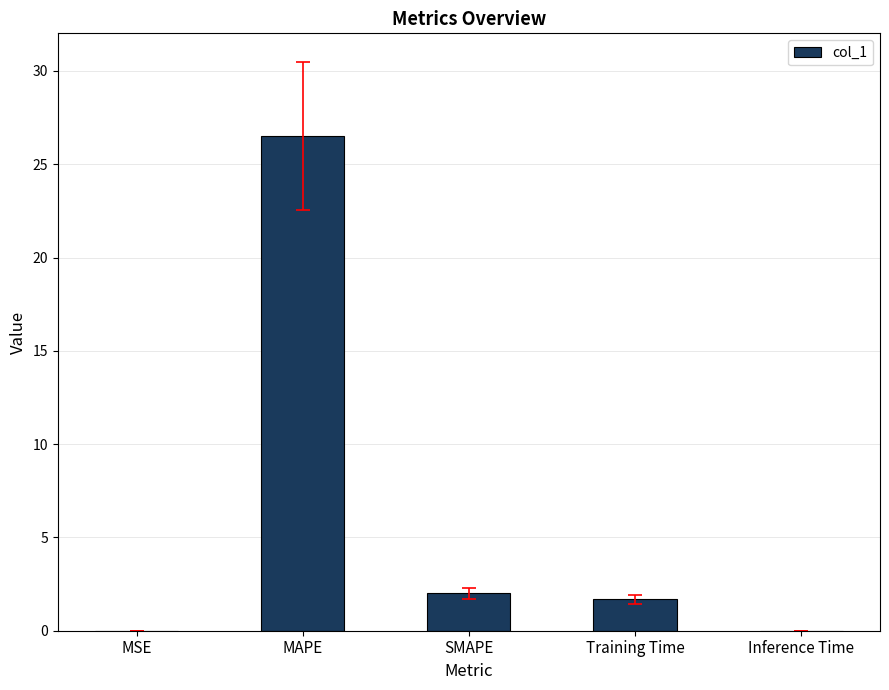

What is the ratio of the value at SMAPE to the value at Training Time?

1.2